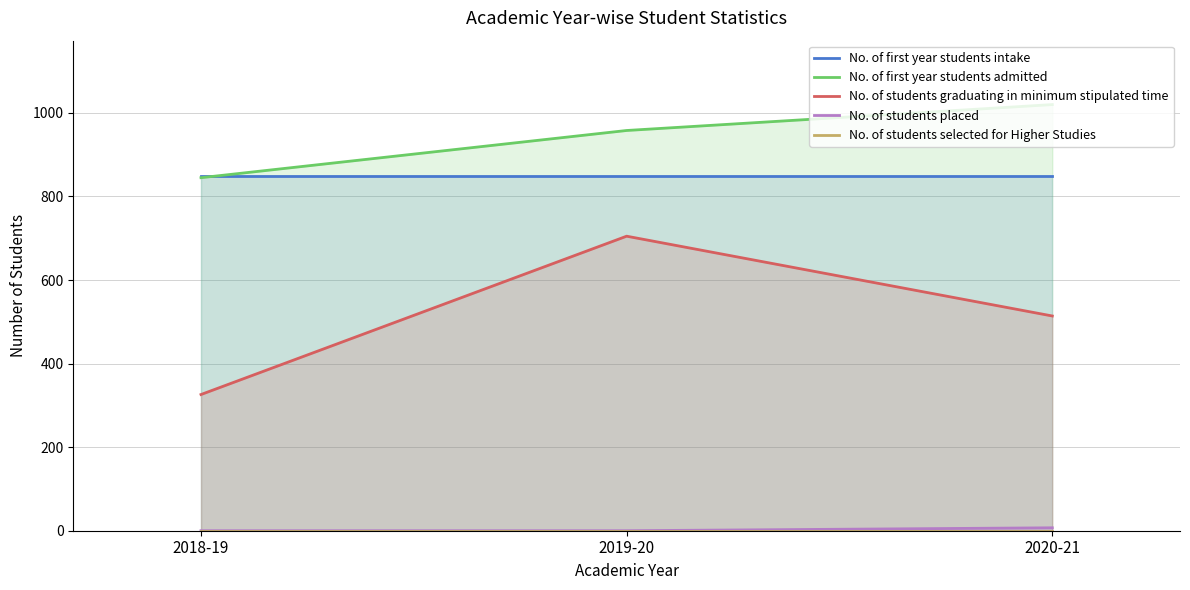

Which category has the highest value in the No. of first year students admitted series?

2020-21